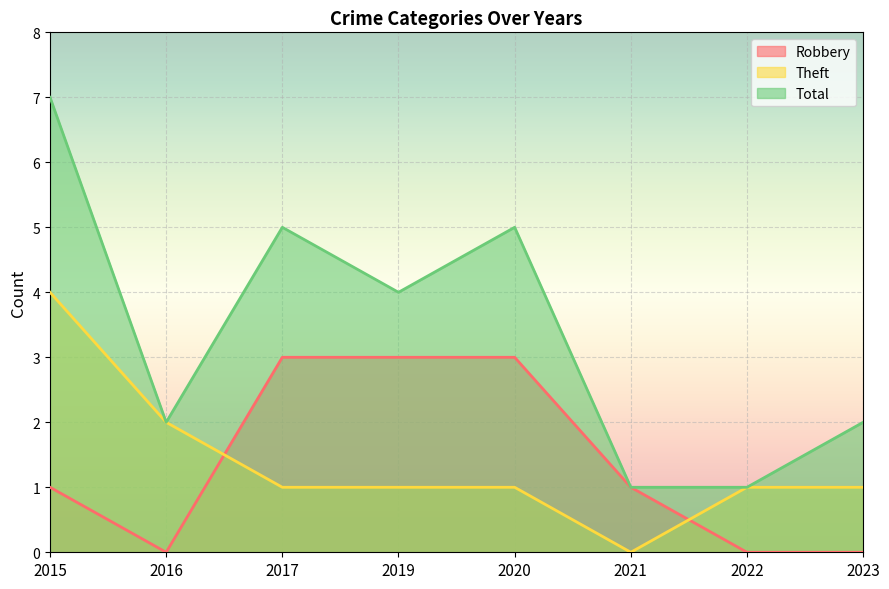

How many times do Theft and Robbery cross each other?

2